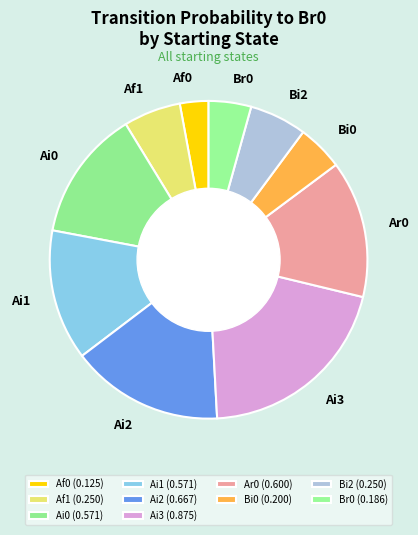

Count the number of slices in the pie.

10